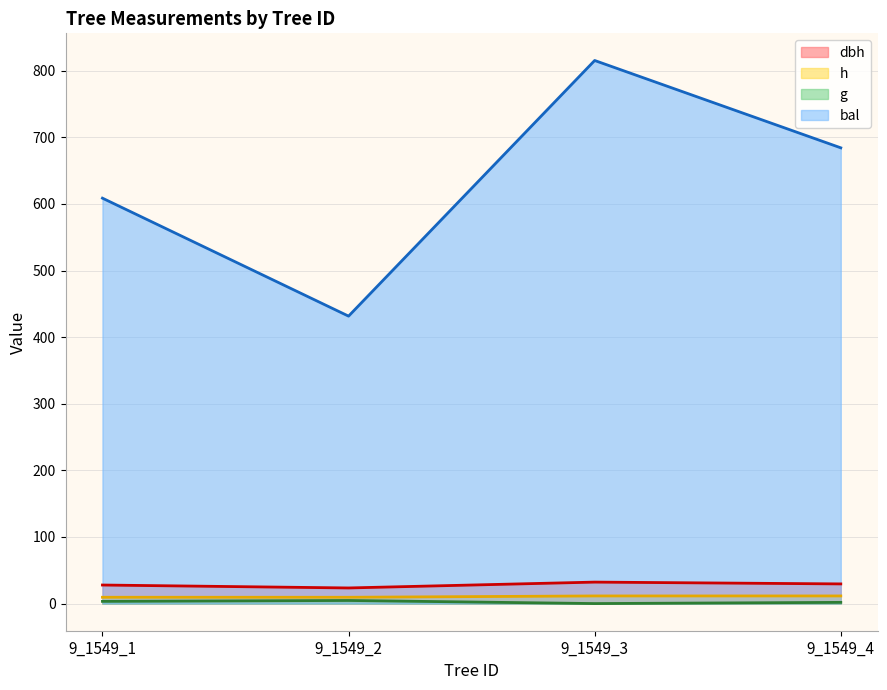

Which series has the largest total across all categories?

bal